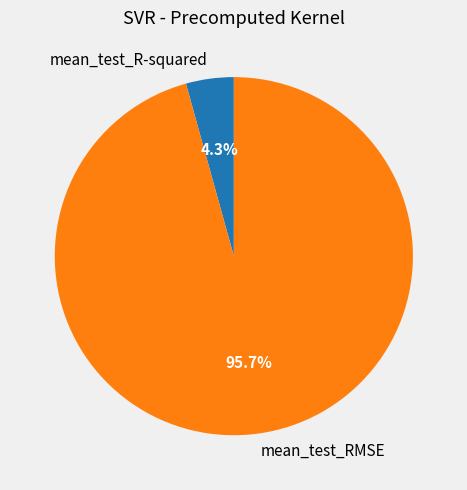

Does mean_test_R-squared account for over 50% of the chart?

No